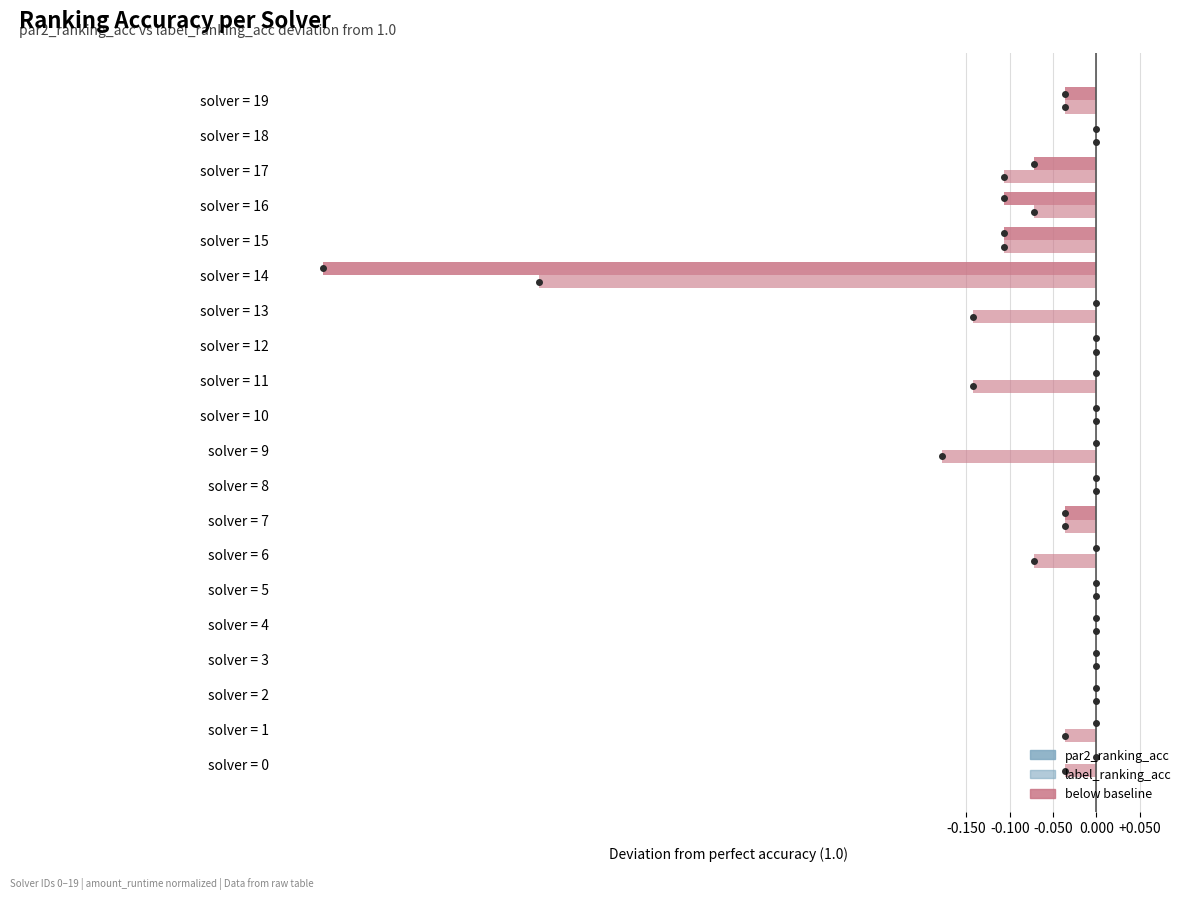

Rank the series by their average value, from highest to lowest.

par2_ranking_acc, label_ranking_acc